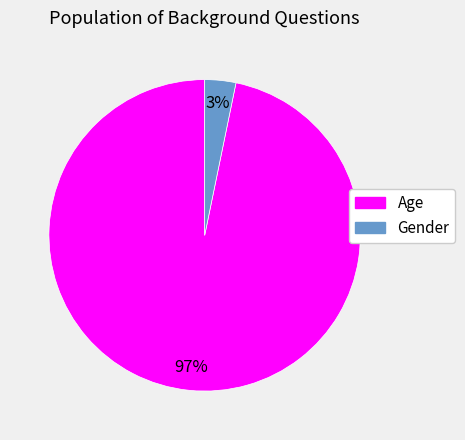

The Age slice represents 90% of the pie. True or false?

False